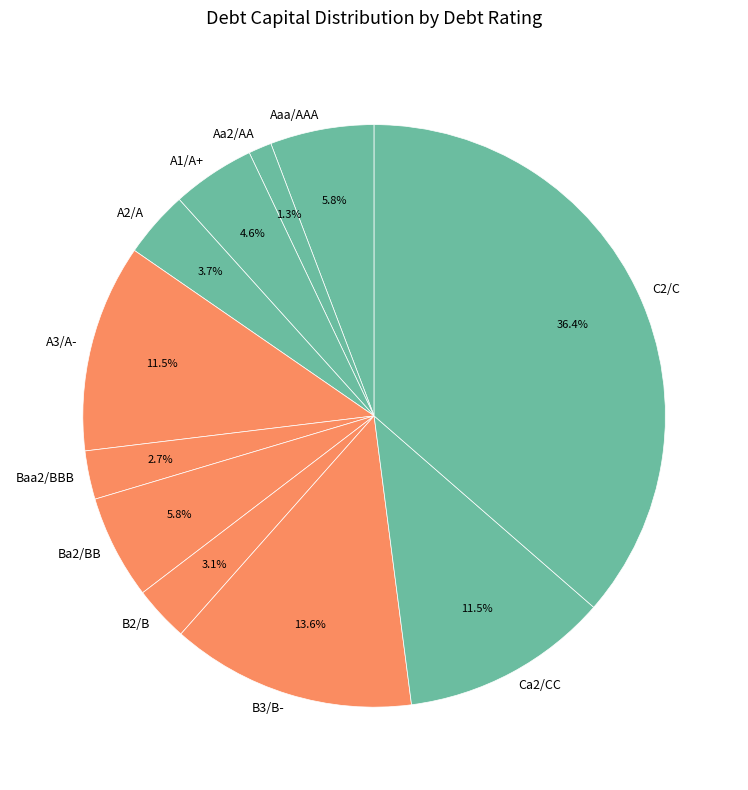

Count the number of slices in the pie.

11